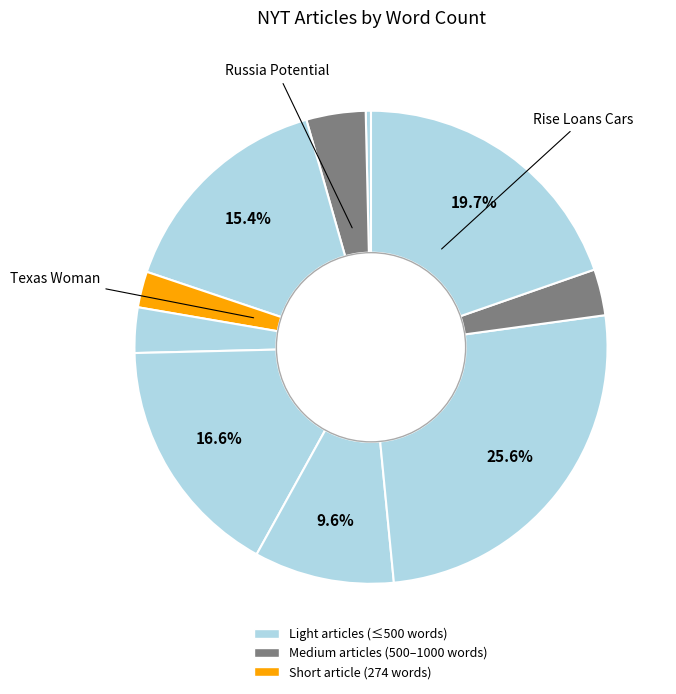

How many segments does this pie chart have?

10